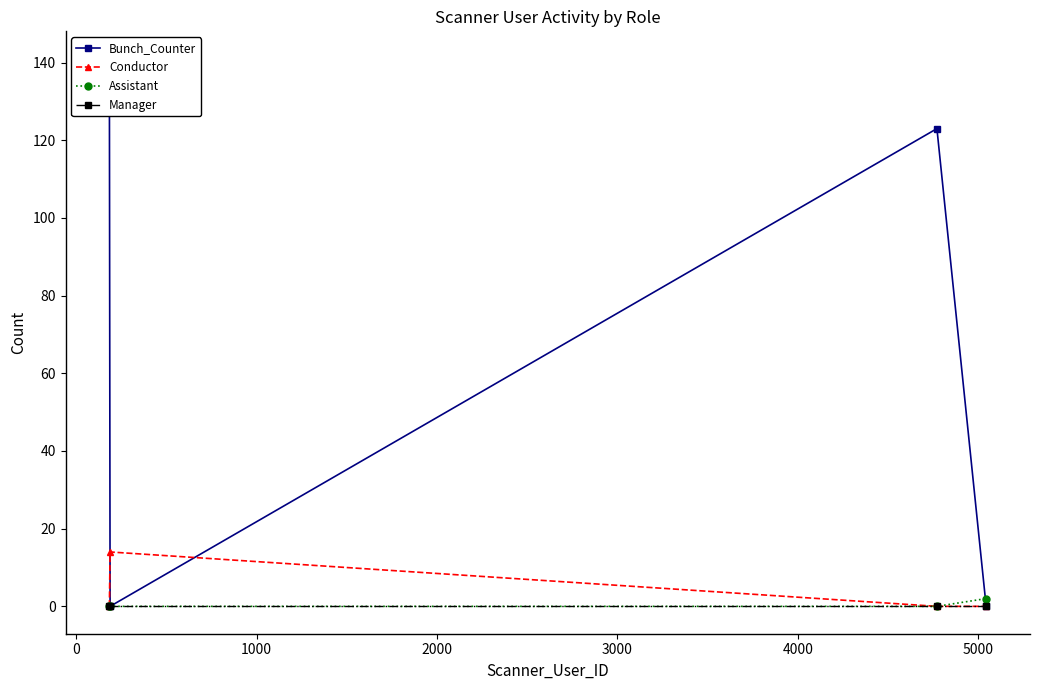

What is the highest value of the Conductor series?

14